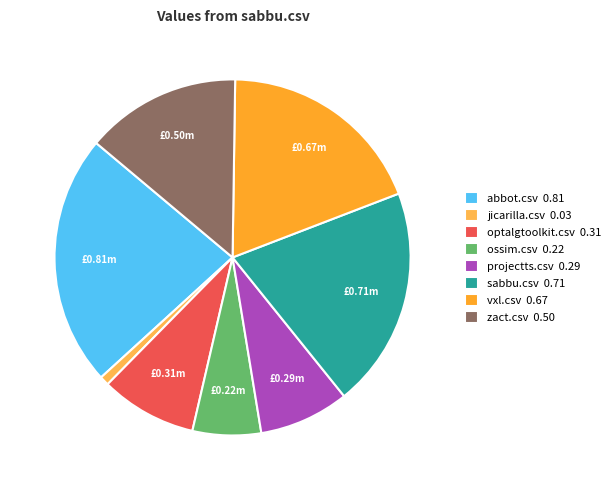

How many segments does this pie chart have?

8